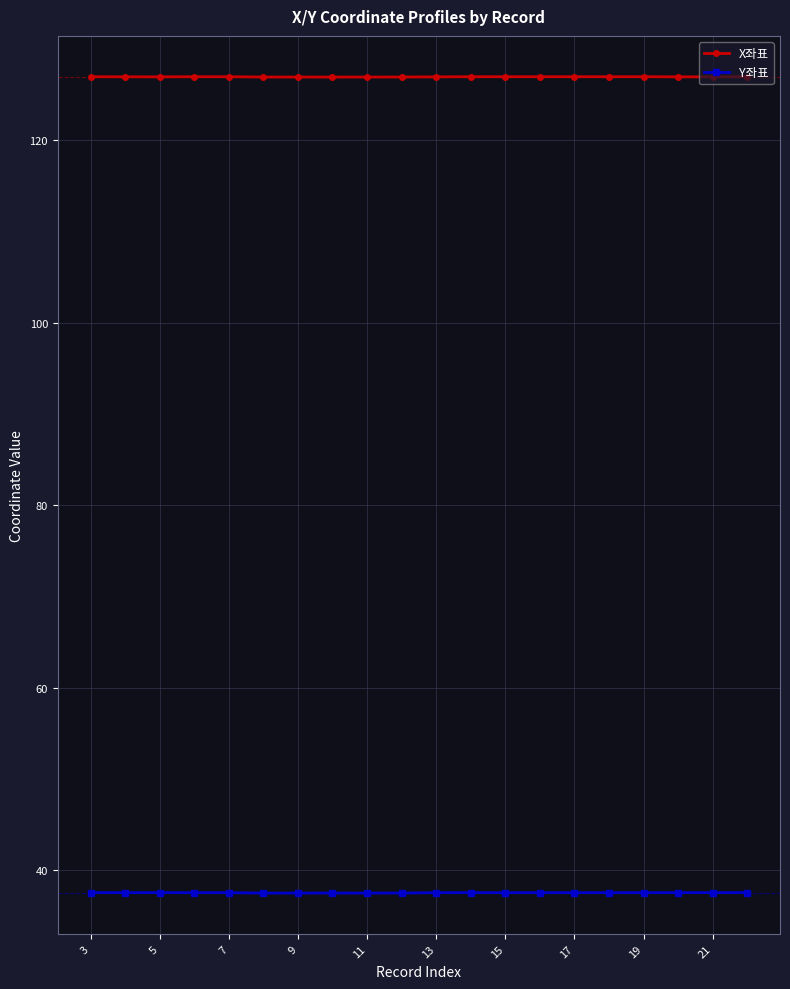

What is the highest value of the X좌표 series?

126.9